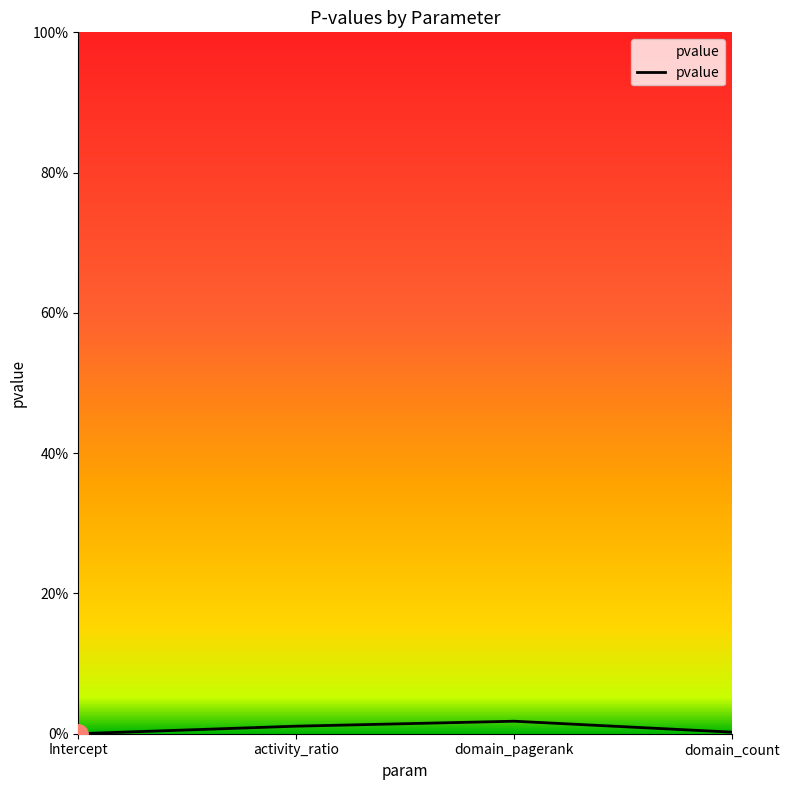

Is this an area chart (filled region under the line)?

Yes